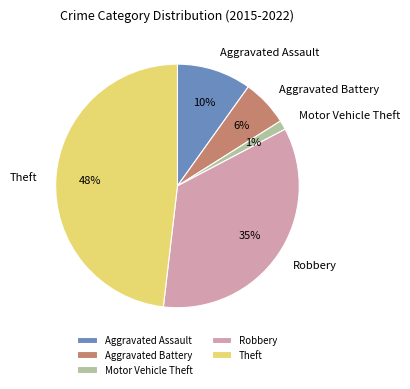

Rank the categories by value from highest to lowest.

Theft, Robbery, Aggravated Assault, Aggravated Battery, Motor Vehicle Theft